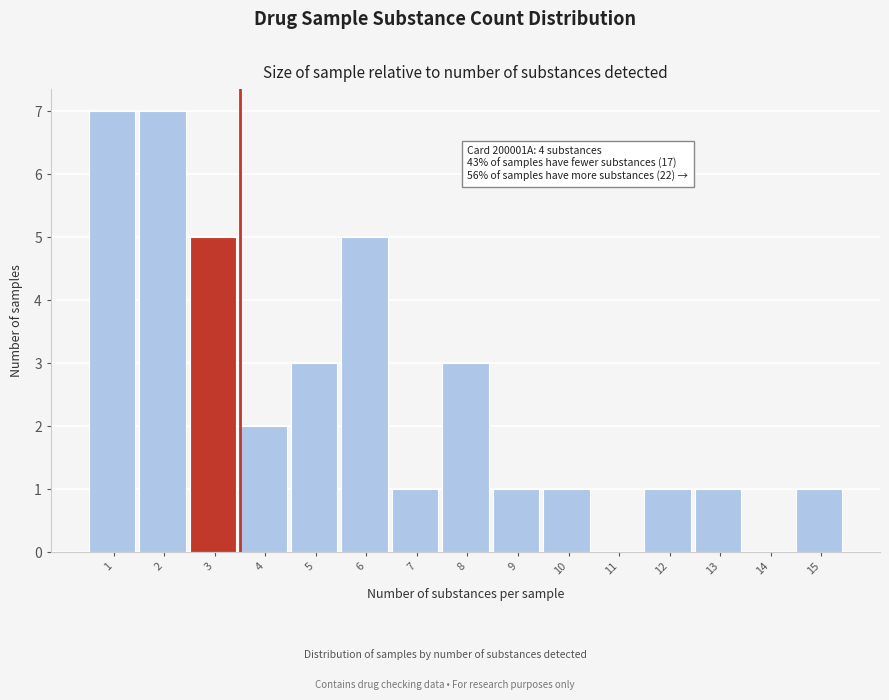

Reading left to right, transcribe all the data shown in this chart.

1=7	2=7	3=5	4=2	5=3	6=5	7=1	8=3	9=1	10=1	11=0	12=1	13=1	14=0	15=1